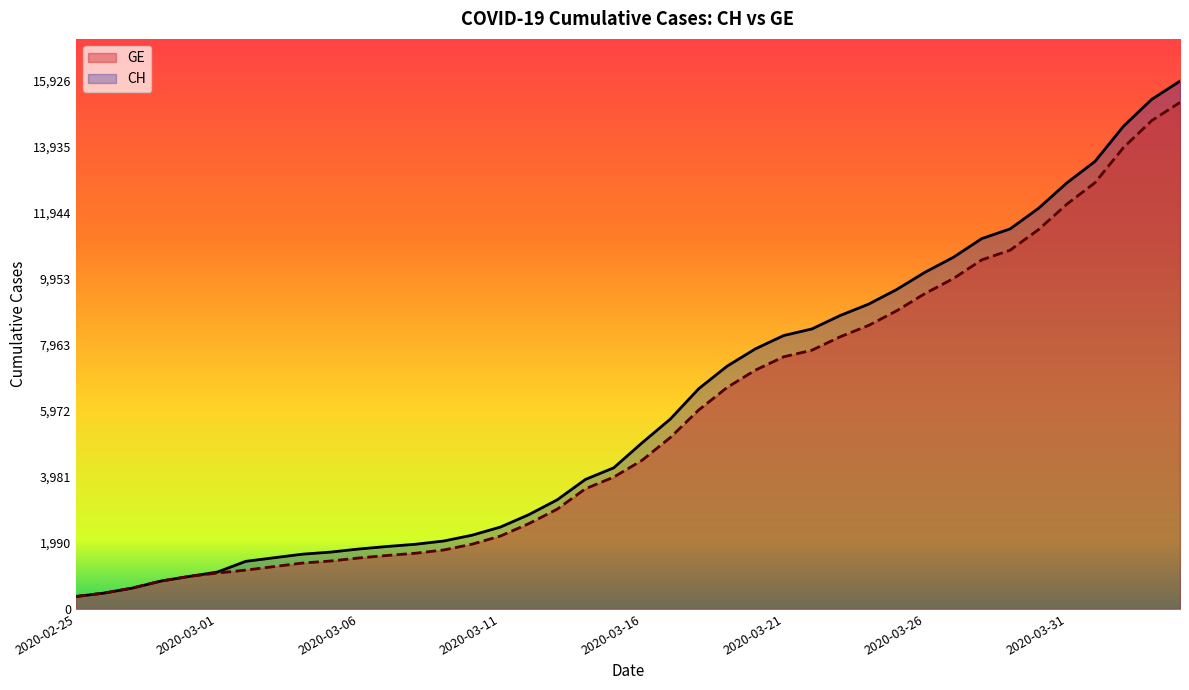

What is the maximum value for CH?

15926